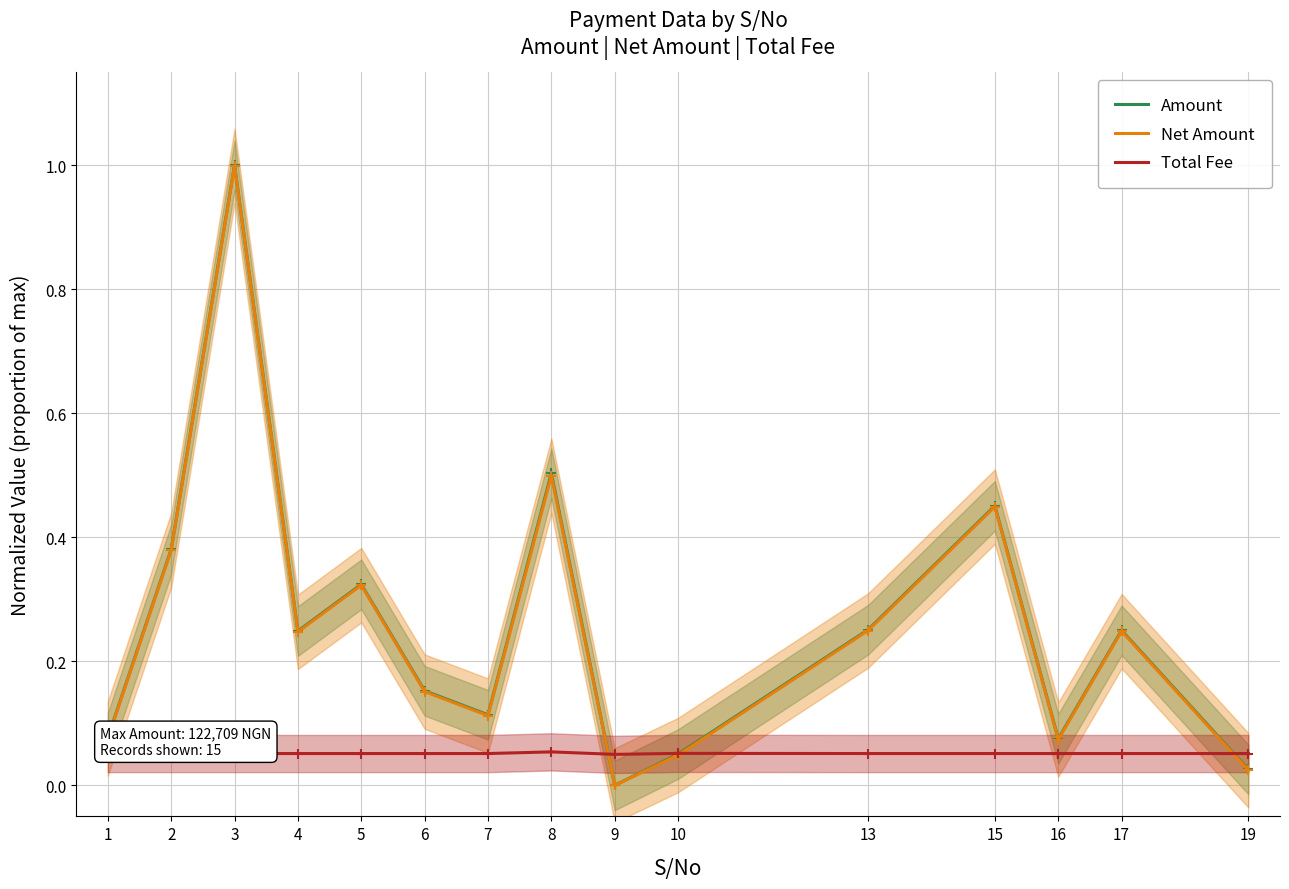

Where is the first local maximum for Amount?

3